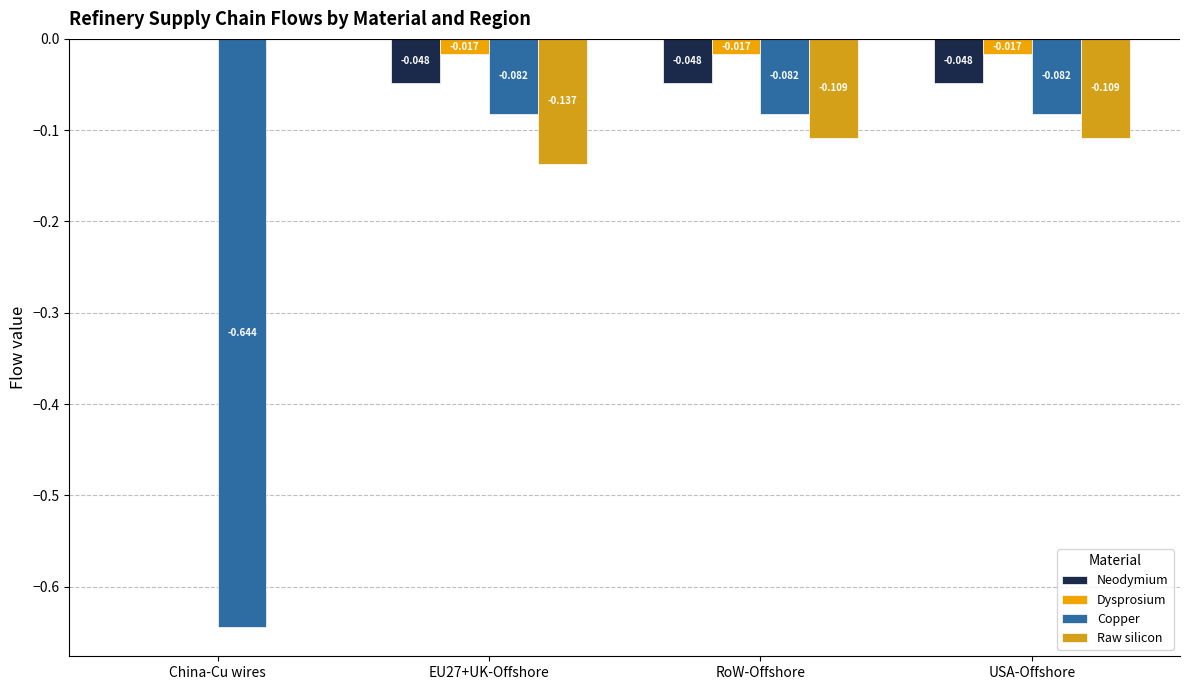

What is the label of the 3rd bar from the right?

EU27+UK-Offshore